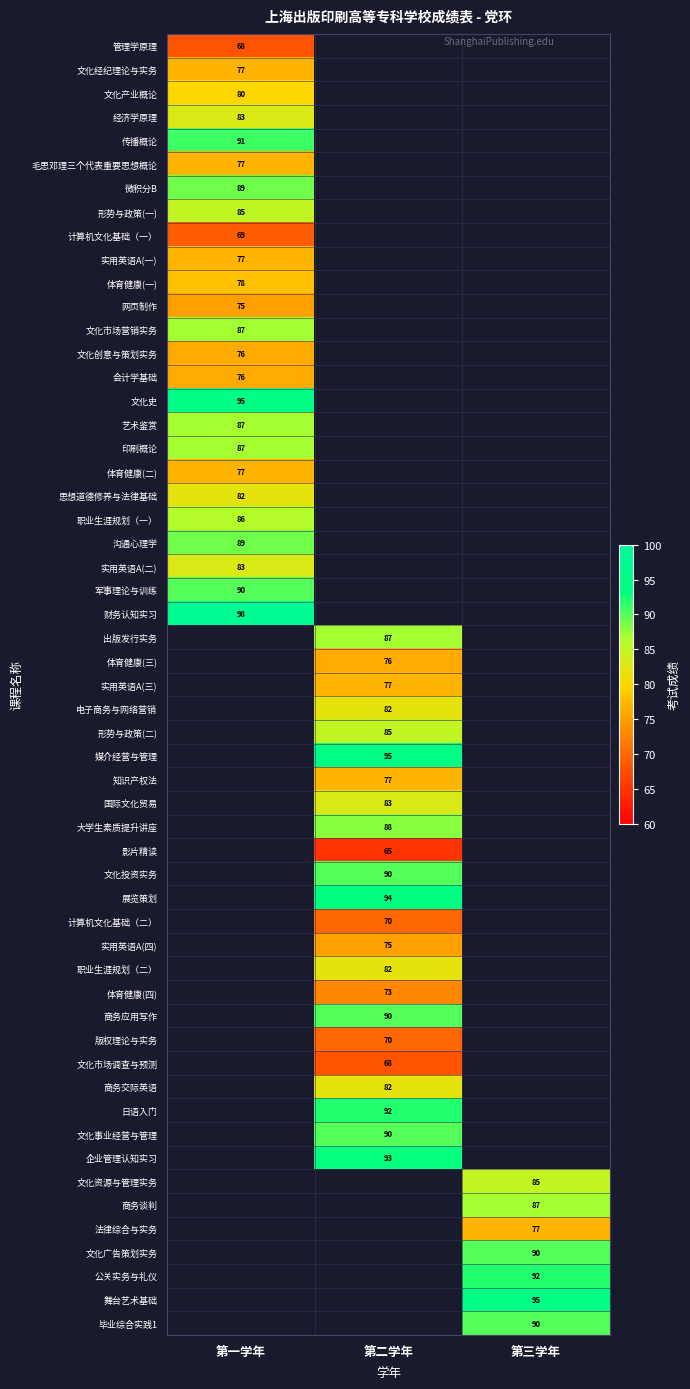

True or false: 文化产业概论 has a value of 80 at 第一学年.

True